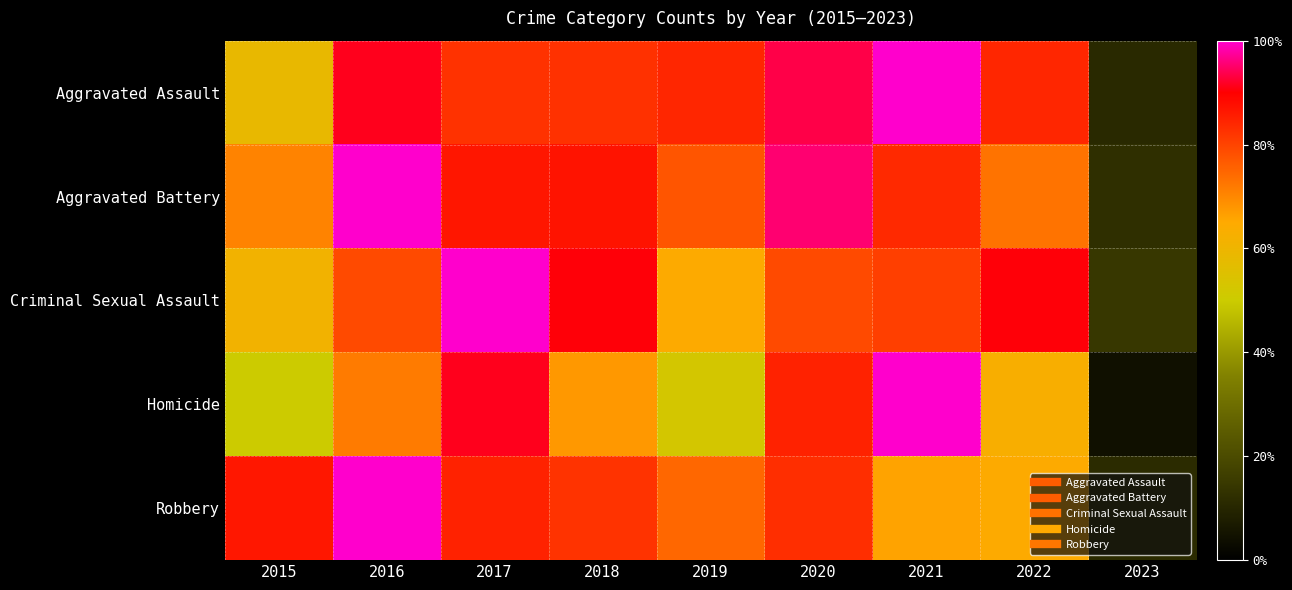

Which series has the largest total across all categories?

Aggravated Assault